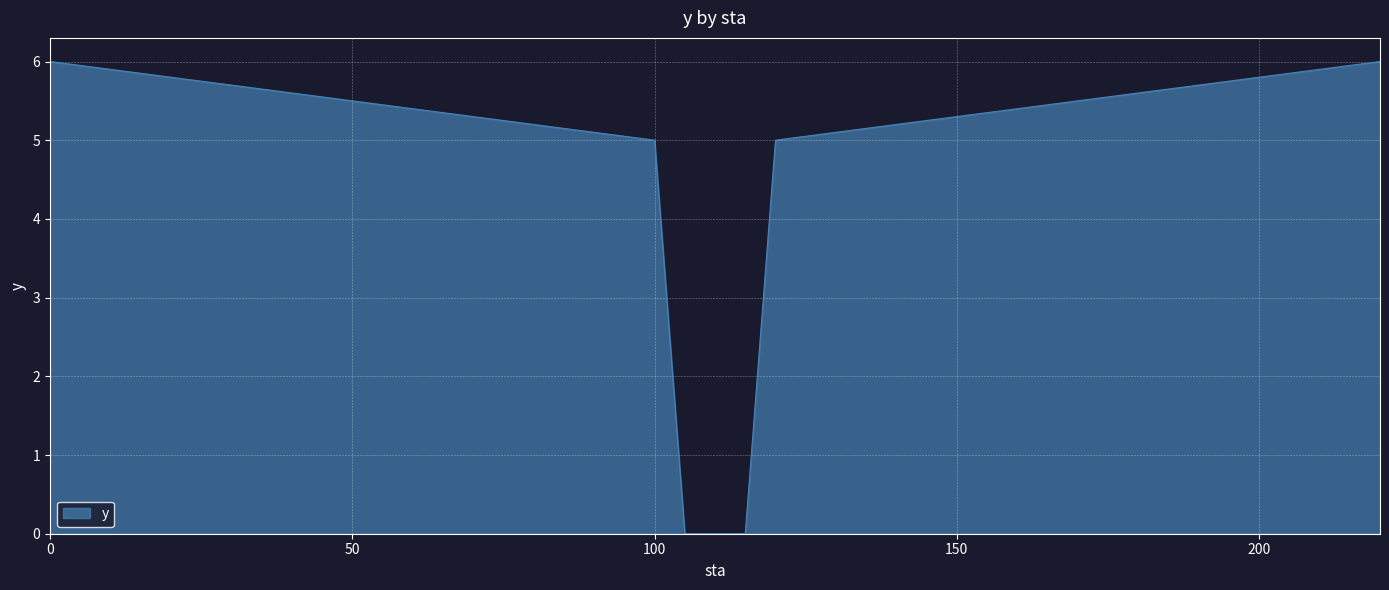

What is the sum of all values?

22